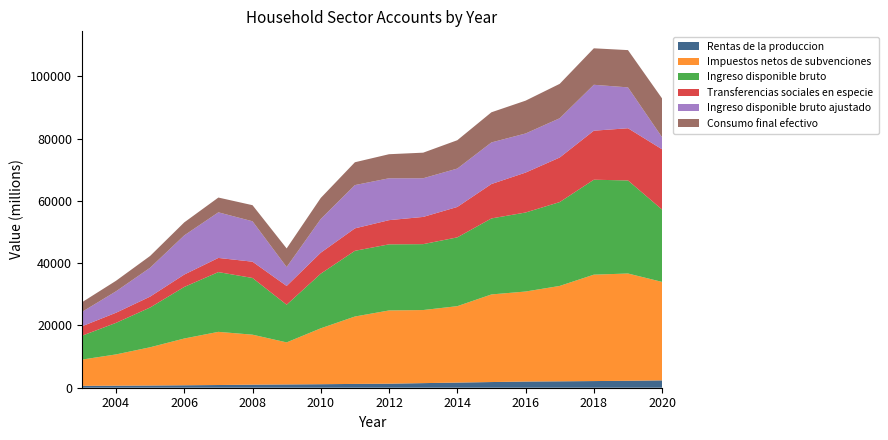

Reading left to right, list all the values displayed in this chart.

Rentas de la produccion: 606	651	709	788	869	981	1054	1128	1222	1294	1475	1653	1823	1984	2055	2137	2232	2362
Impuestos netos de subvenciones: 8425	10043	12281	15016	17074	16054	13505	17953	21647	23523	23473	24540	28135	28908	30636	34172	34447	31620
Ingreso disponible bruto: 7645	10130	12769	16558	19191	18211	12097	17552	21103	21225	21160	22092	24409	25377	26924	30490	29888	23222
Transferencias sociales en especie: 3034	3248	3494	3973	4551	5227	6021	6735	7201	7772	8744	9767	11049	12819	14313	15746	16762	19357
Ingreso disponible bruto ajustado: 4611	6882	9275	12585	14640	12984	6075	10817	13901	13452	12417	12325	13360	12557	12611	14744	13126	3866
Consumo final efectivo: 3096	3381	3786	4174	4749	5164	5984	6767	7334	7724	8216	9106	9683	10543	11050	11713	11967	12457